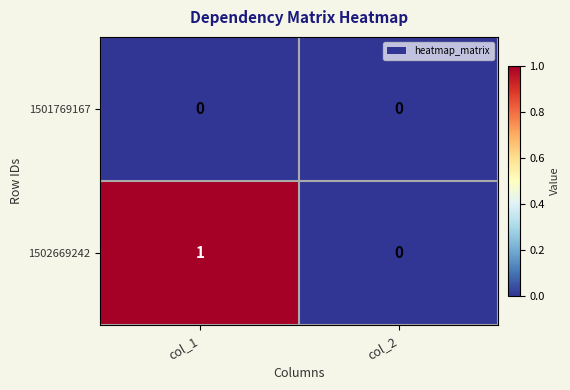

Is it true that 1502669242 equals 1 at col_1?

True